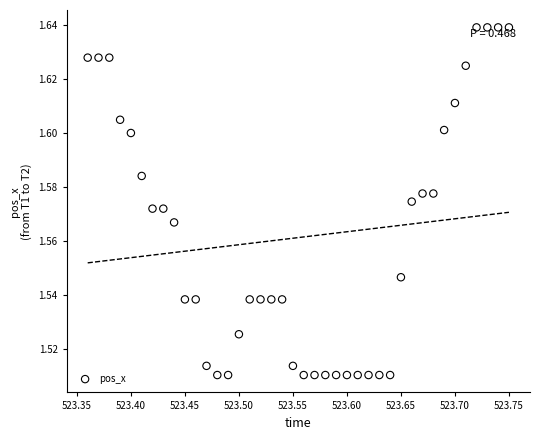

What is the range of X values (max minus min)?

0.4